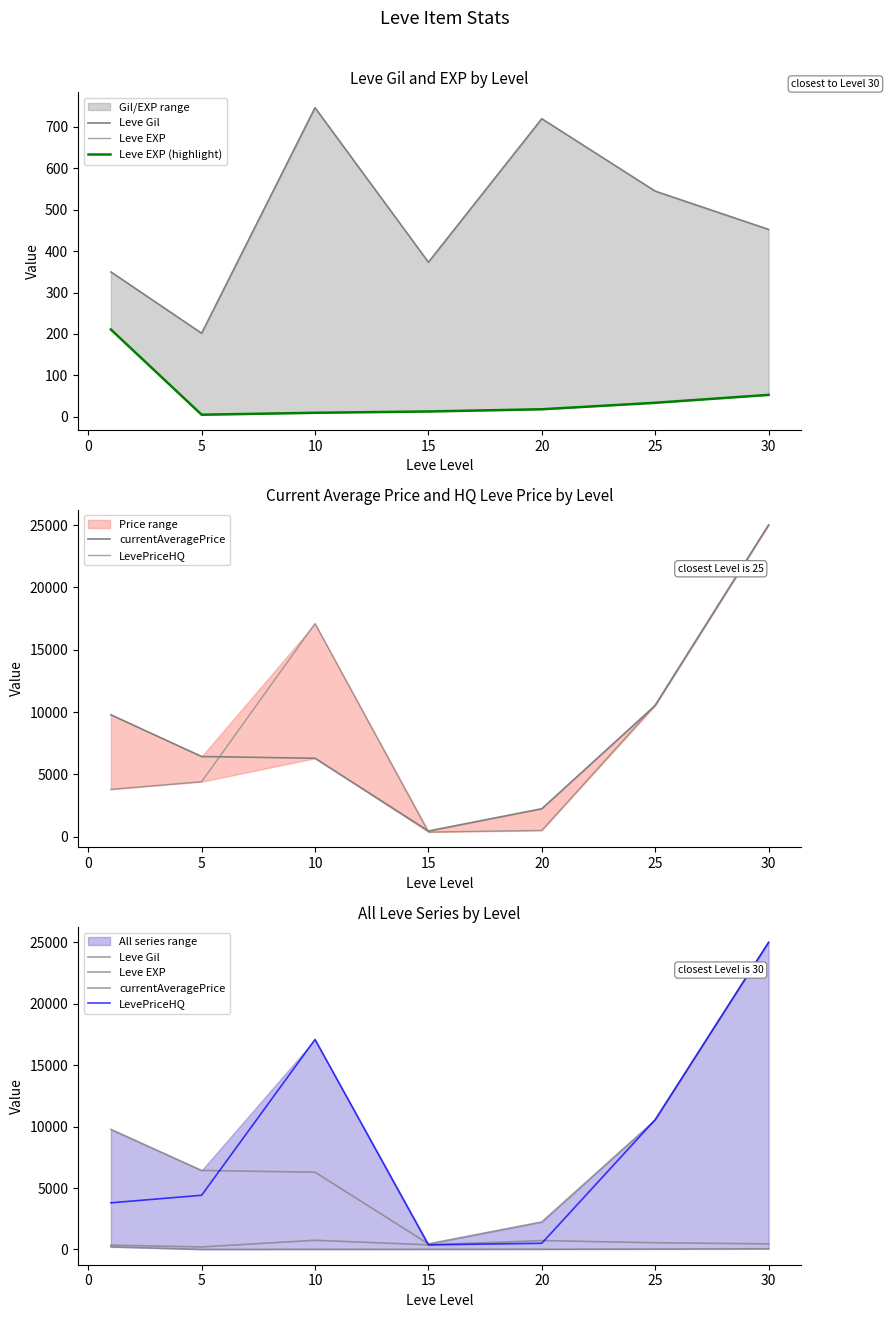

True or false: LevePriceHQ and Leve EXP (highlight) cross at least once.

False